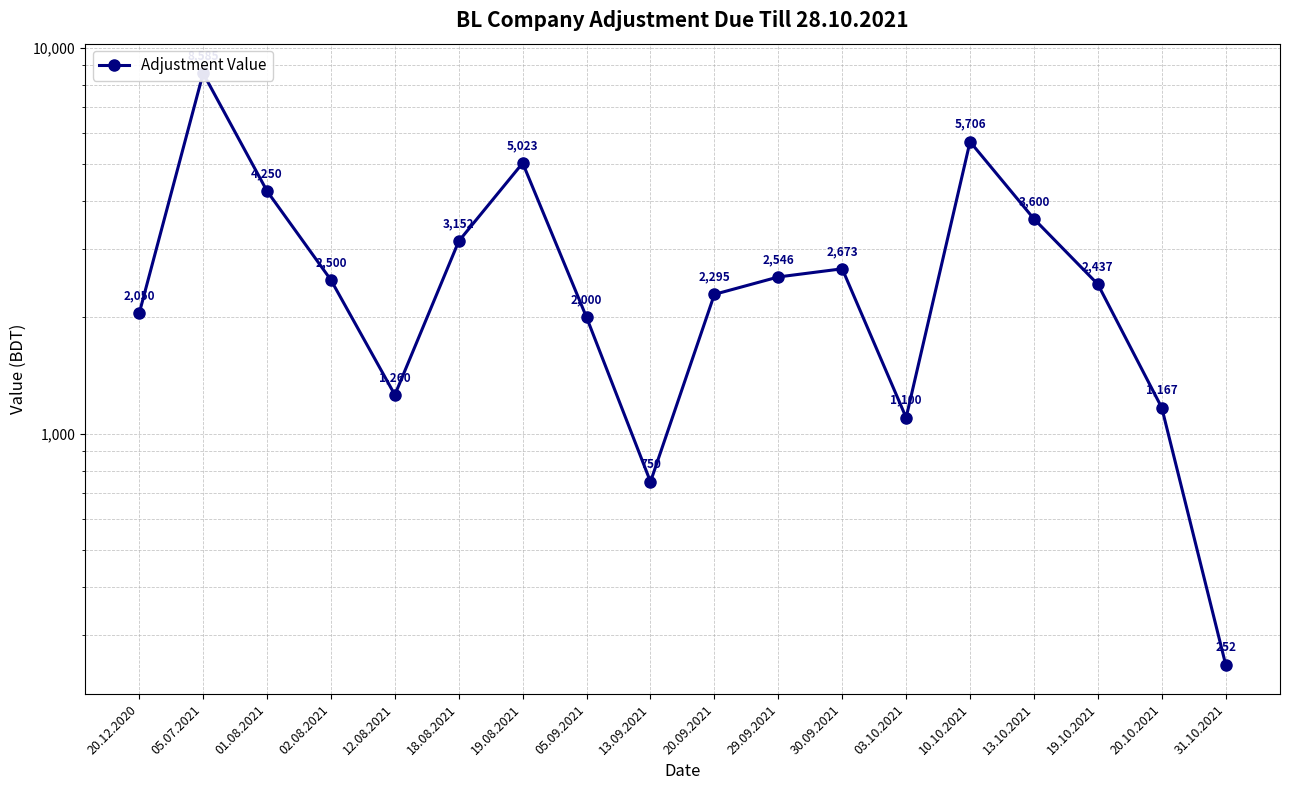

How many categories are shown in the chart?

18